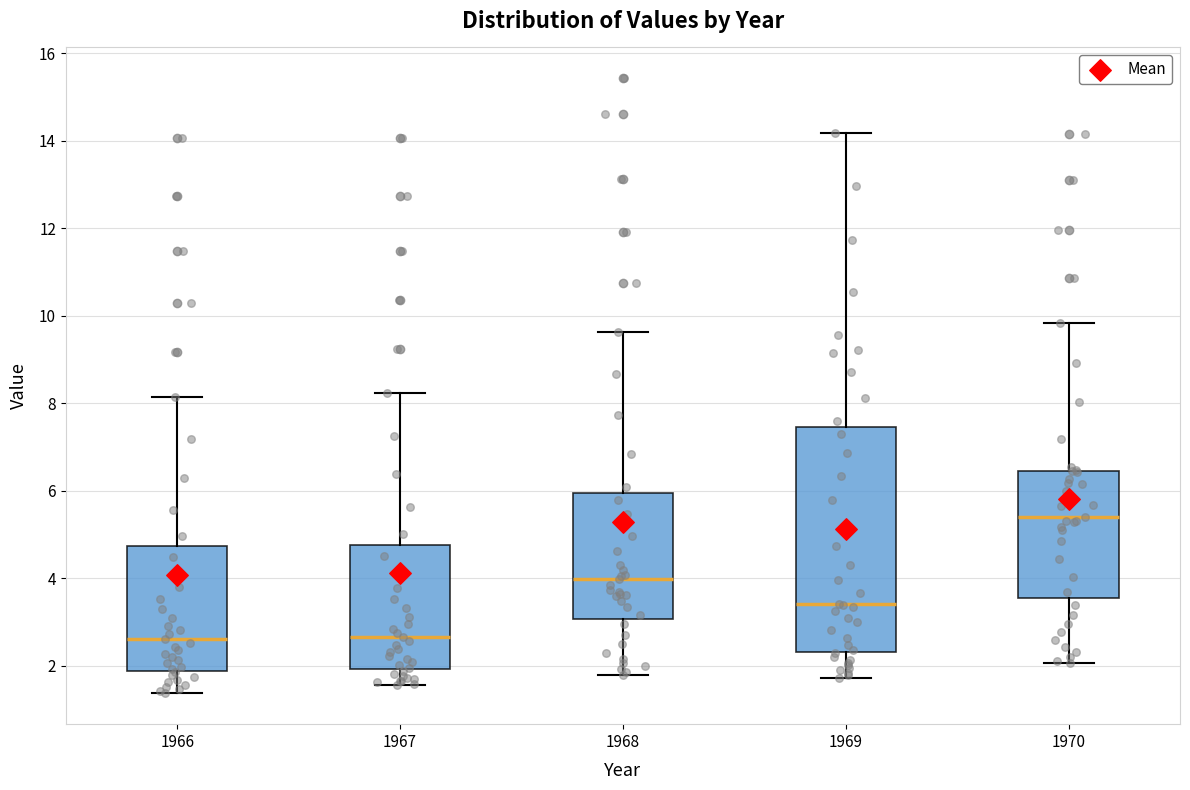

Comparing the boxes themselves (not the whiskers), which one is the tallest?

1969